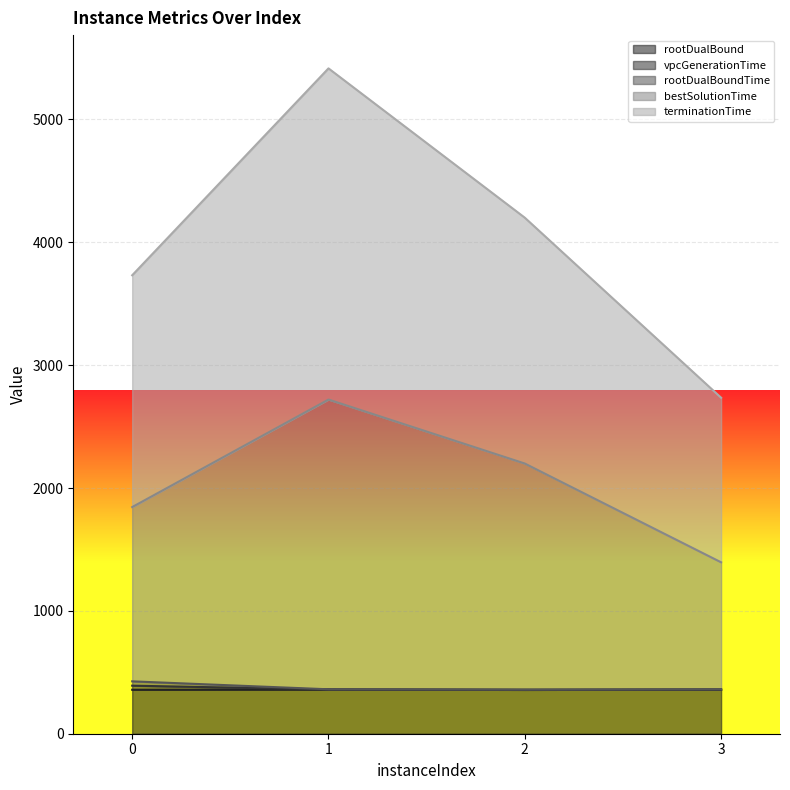

Reading left to right, list all the values displayed in this chart.

rootDualBound: 0=357.9	1=359.8	2=357.1	3=359.3
vpcGenerationTime: 0=426.4	1=361.7	2=358.9	3=361.3
rootDualBoundTime: 0=391.2	1=360.0	2=357.3	3=359.5
bestSolutionTime: 0=1845.0	1=2720.3	2=2199.5	3=1395.5
terminationTime: 0=3731.8	1=5416.0	2=4200.6	3=2735.1